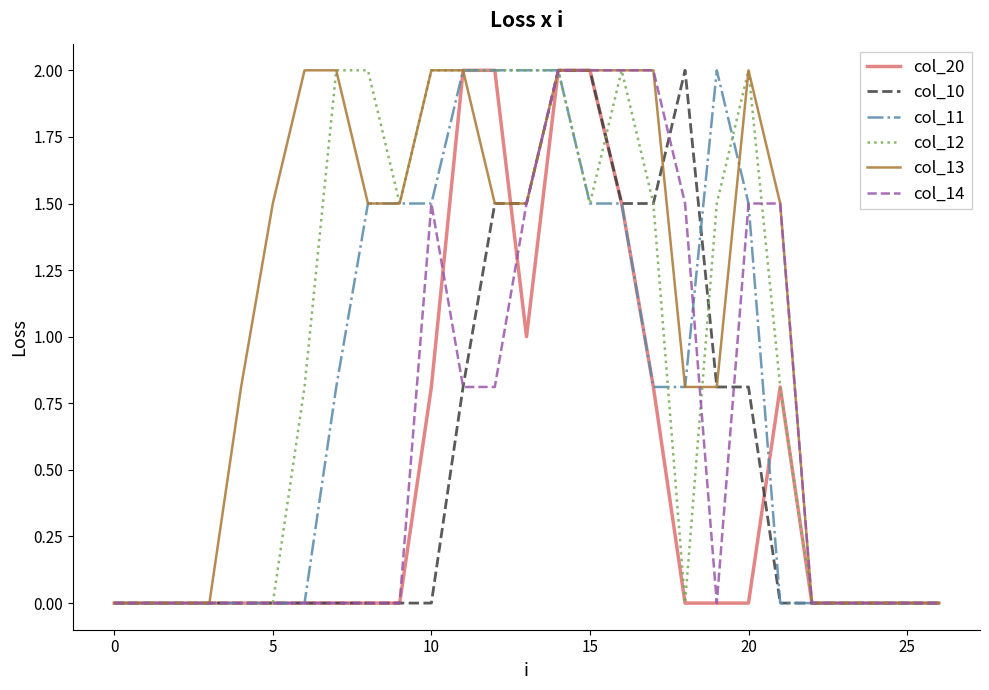

What is the maximum value shown in the chart?

2.0